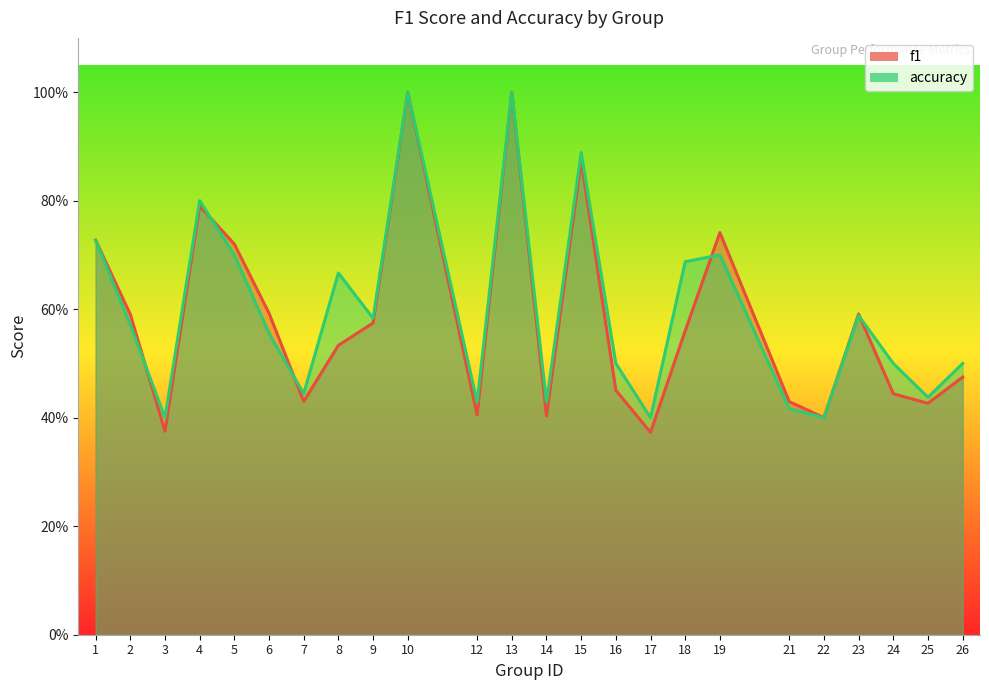

List the labels in order of accuracy value, largest first.

10, 13, 15, 4, 1, 5, 19, 18, 8, 23, 9, 2, 6, 16, 24, 26, 7, 25, 12, 14, 21, 3, 17, 22